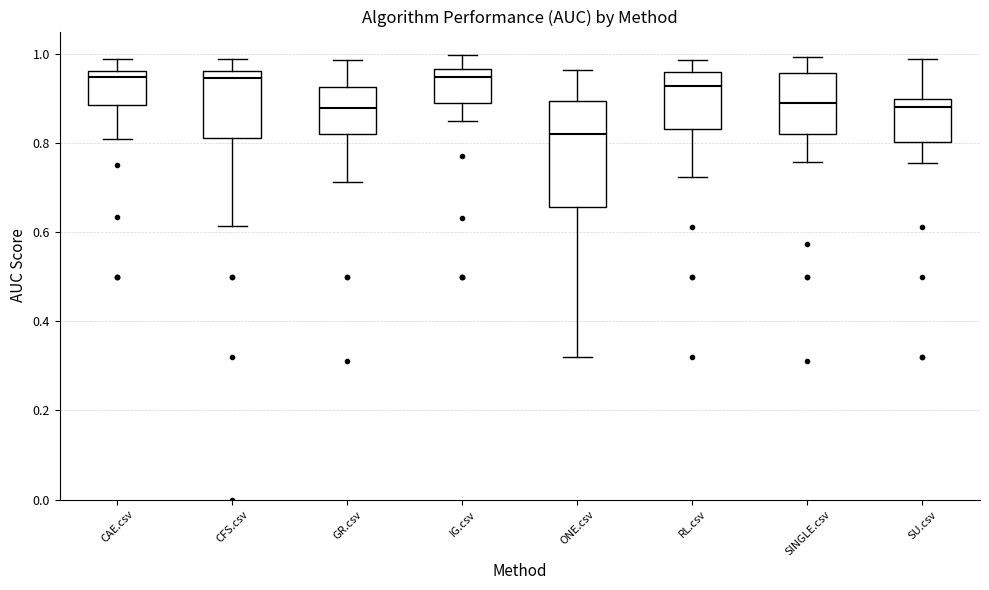

Reading left to right, read every box against the y-axis: the position of its median line, the range the box covers, and the ends of its whiskers. The values are not printed on the chart, so give them approximately, as read against the axis.

CAE.csv: median 0.94, box 0.88 to 0.96, whiskers 0.80 to 0.98
CFS.csv: median 0.94, box 0.82 to 0.96, whiskers 0.62 to 0.98
GR.csv: median 0.88, box 0.82 to 0.92, whiskers 0.72 to 0.98
IG.csv: median 0.94, box 0.88 to 0.96, whiskers 0.84 to 1.00
ONE.csv: median 0.82, box 0.66 to 0.90, whiskers 0.32 to 0.96
RL.csv: median 0.92, box 0.84 to 0.96, whiskers 0.72 to 0.98
SINGLE.csv: median 0.88, box 0.82 to 0.96, whiskers 0.76 to 1.00
SU.csv: median 0.88, box 0.80 to 0.90, whiskers 0.76 to 0.98